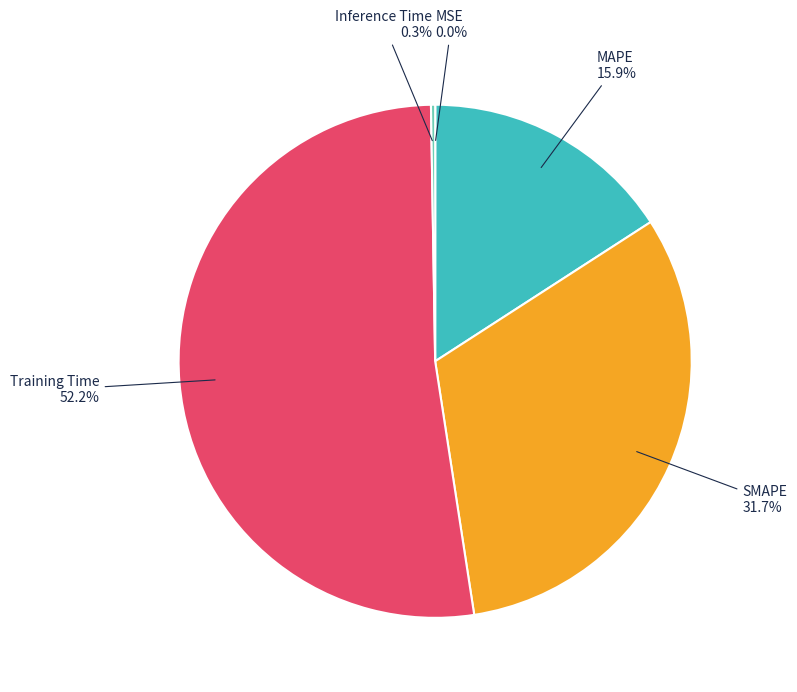

Does any single category account for the majority?

Yes